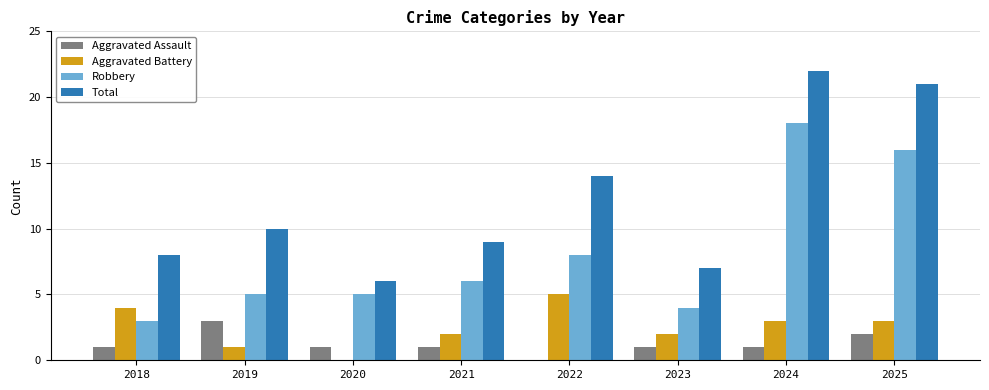

The value of Aggravated Battery at 2021 is 2. True or false?

True